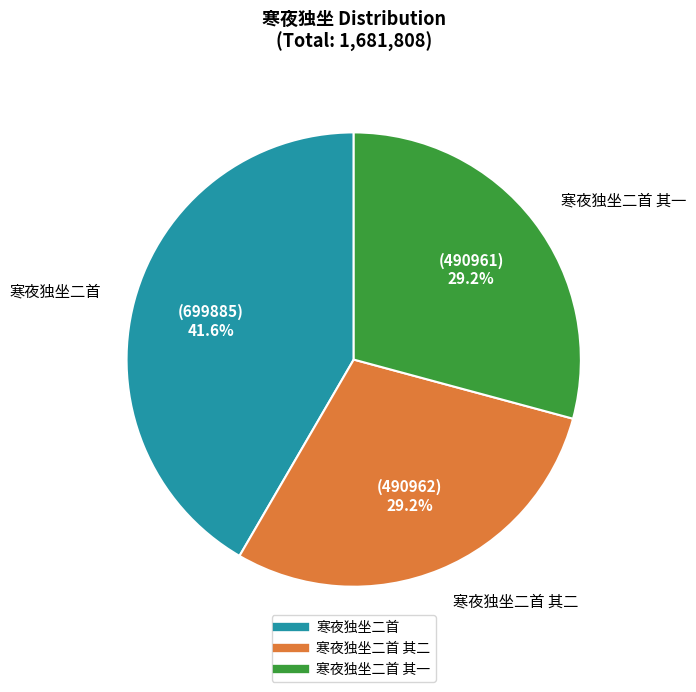

Is there a majority slice in this chart?

No